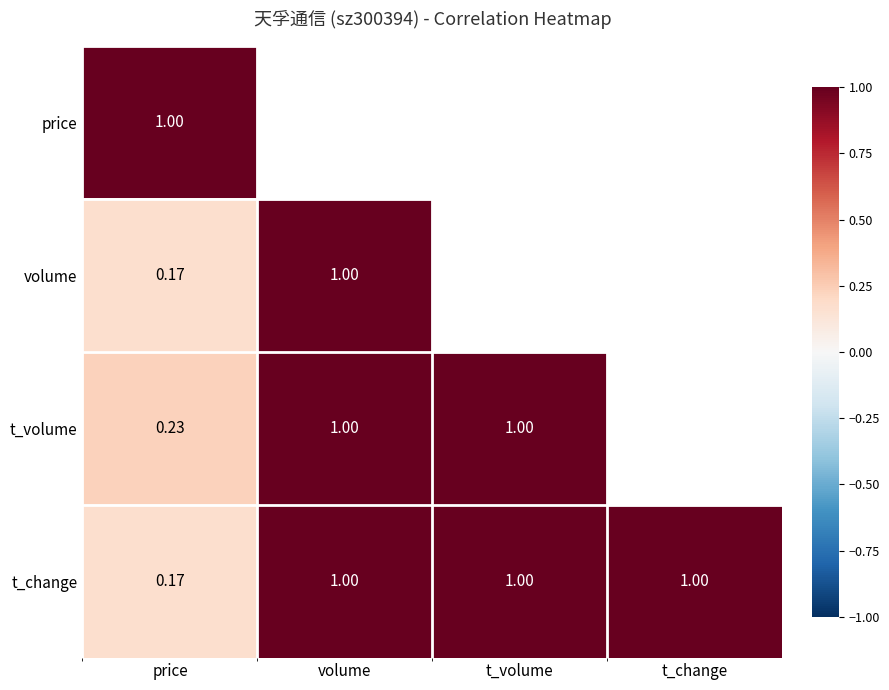

Where is t_change nearest to the value 0?

price